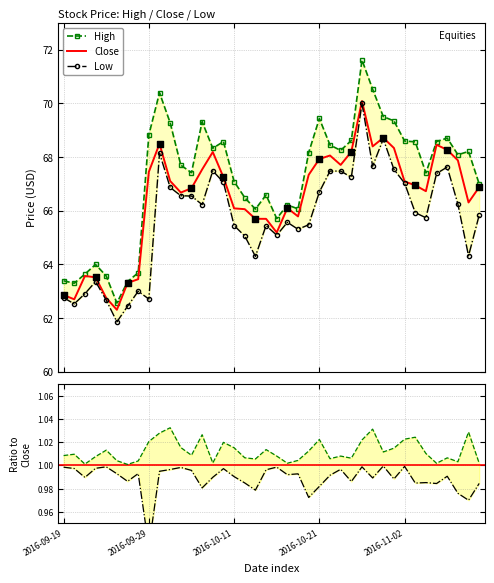

At how many categories does at least one series exceed 62?

40